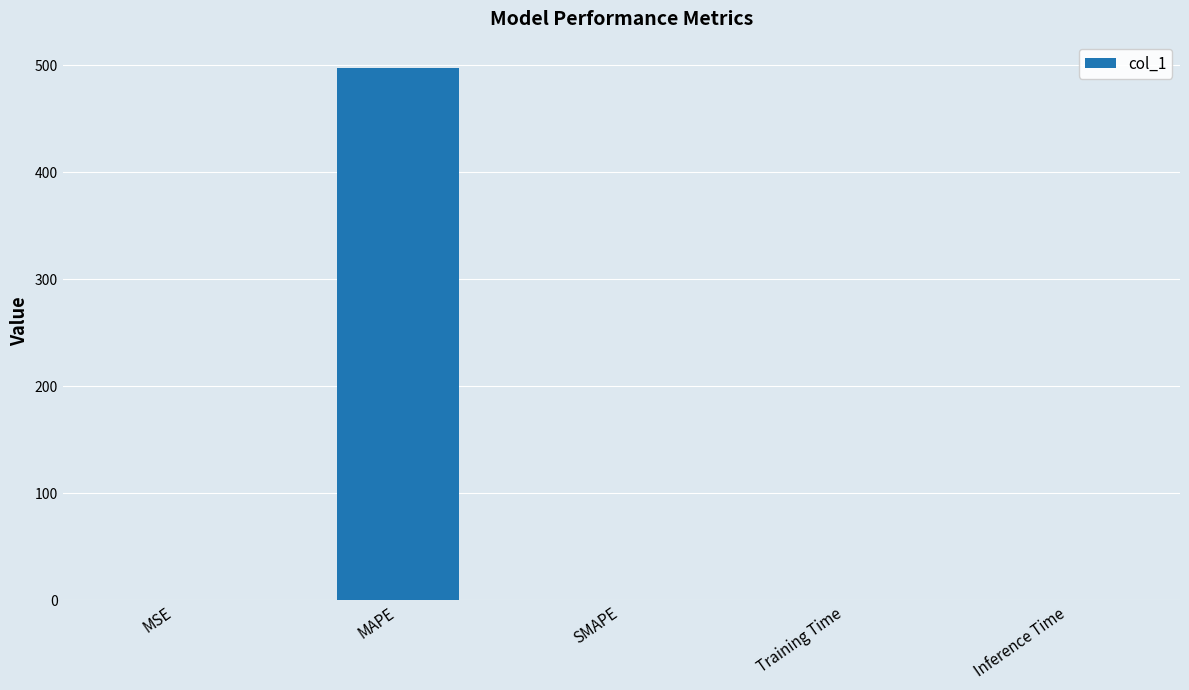

What is the maximum value shown in the chart?

497.1